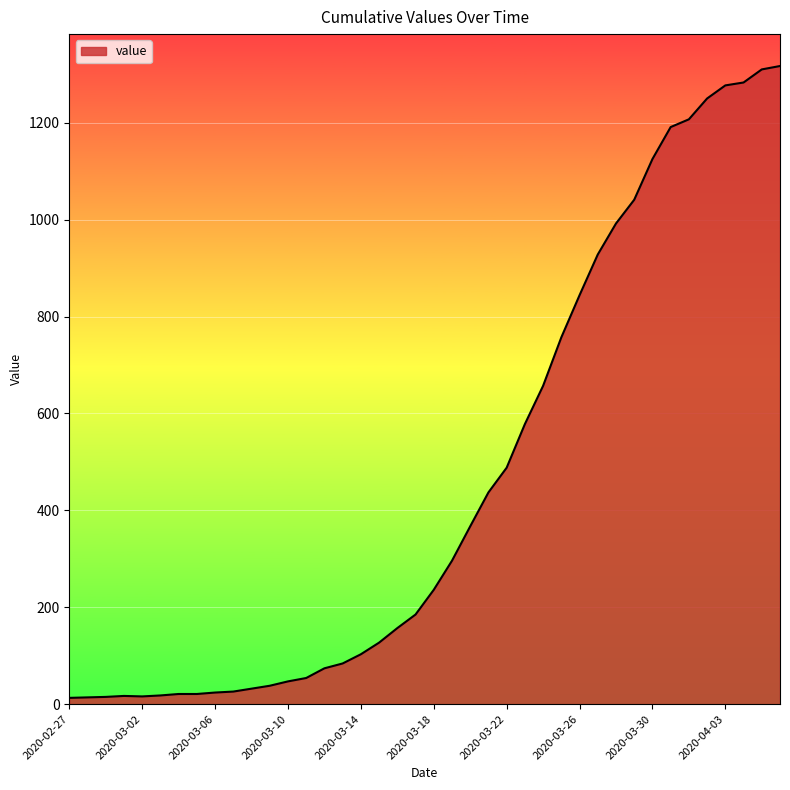

What is the maximum value shown in the chart?

1317